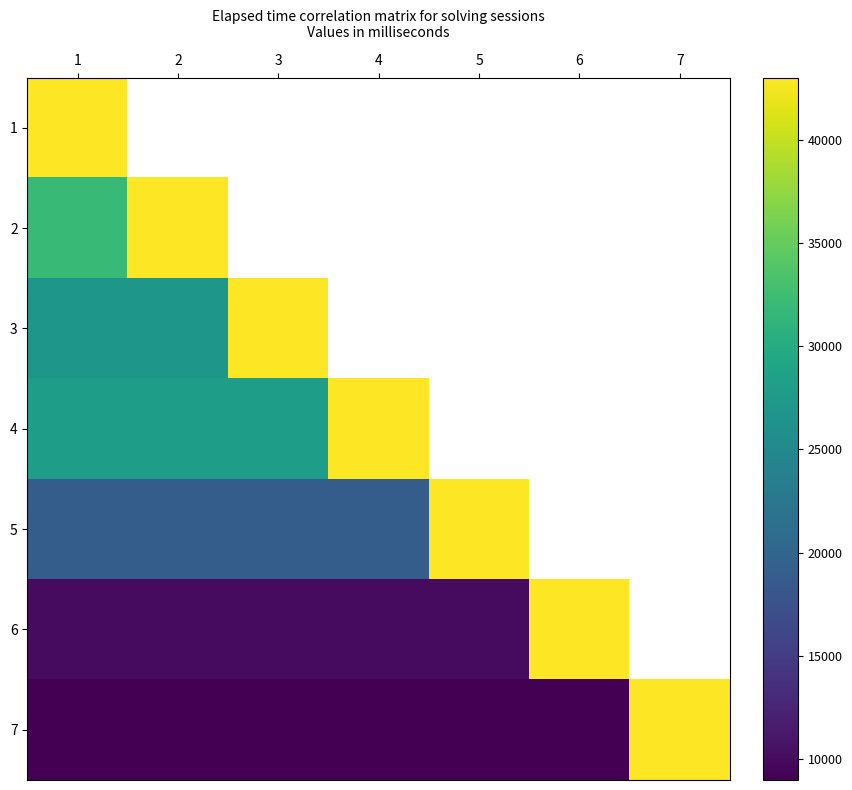

List the series in order of their peak value, lowest first.

1, 2, 3, 4, 5, 6, 7